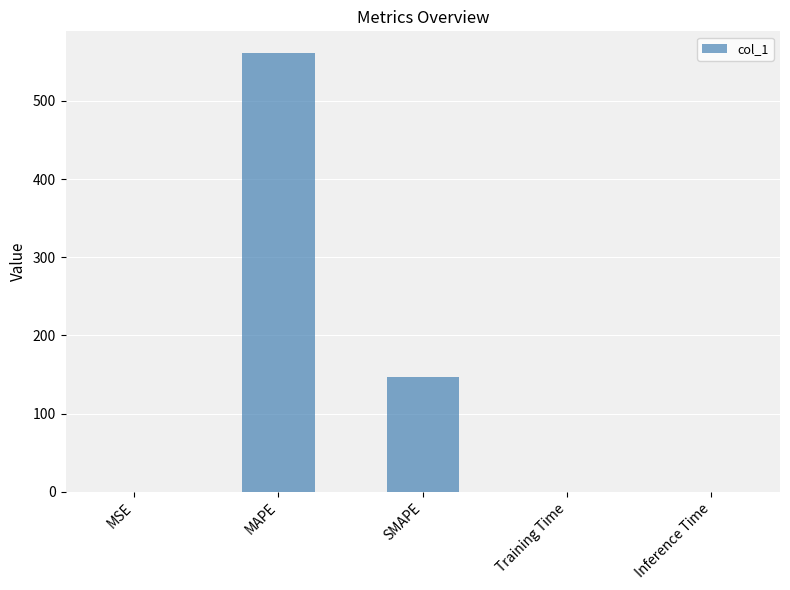

Does the chart contain stacked bars?

No